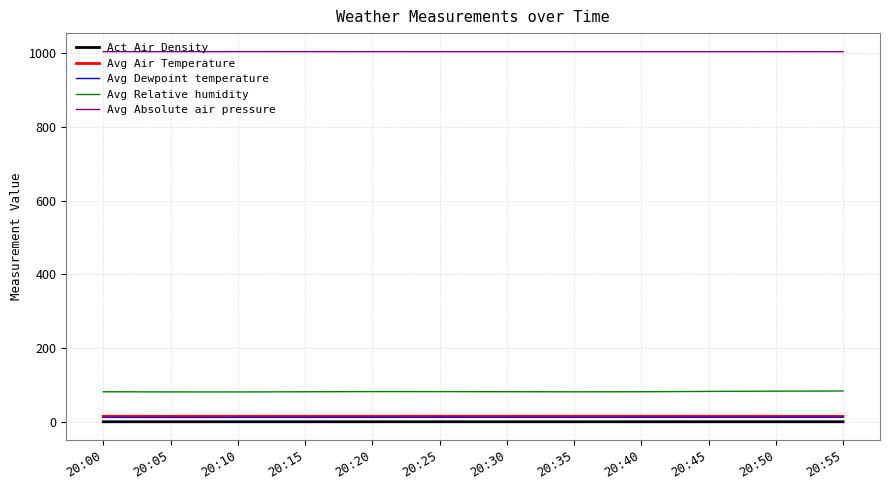

What is the average value of the Avg Absolute air pressure series?

1002.9